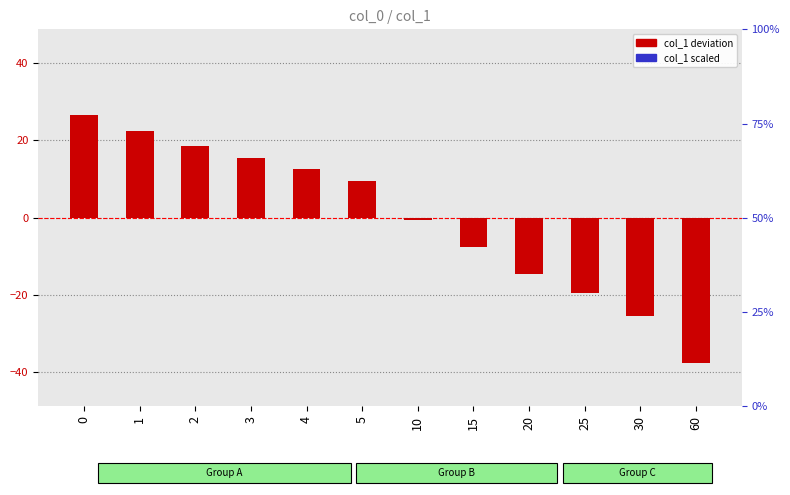

How many values in col_1 deviation are above zero?

6